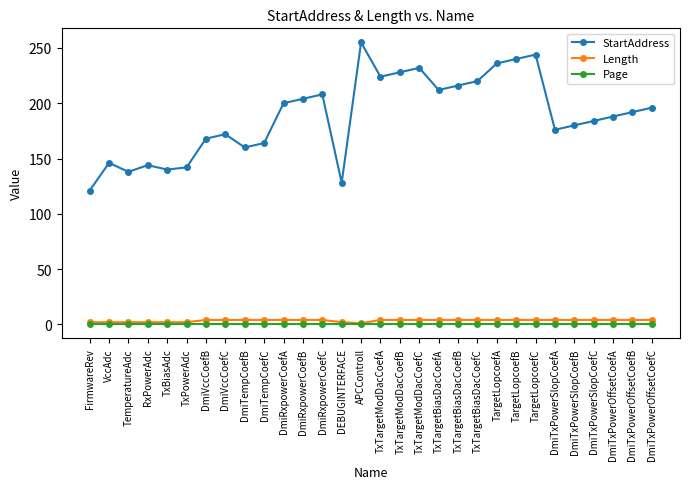

At which category is the sum across all series the highest?

APCControll